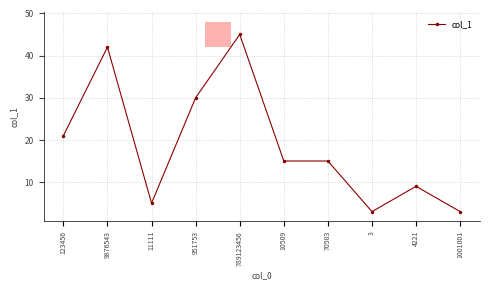

True or false: there are more than 2 points higher than both neighbors.

True